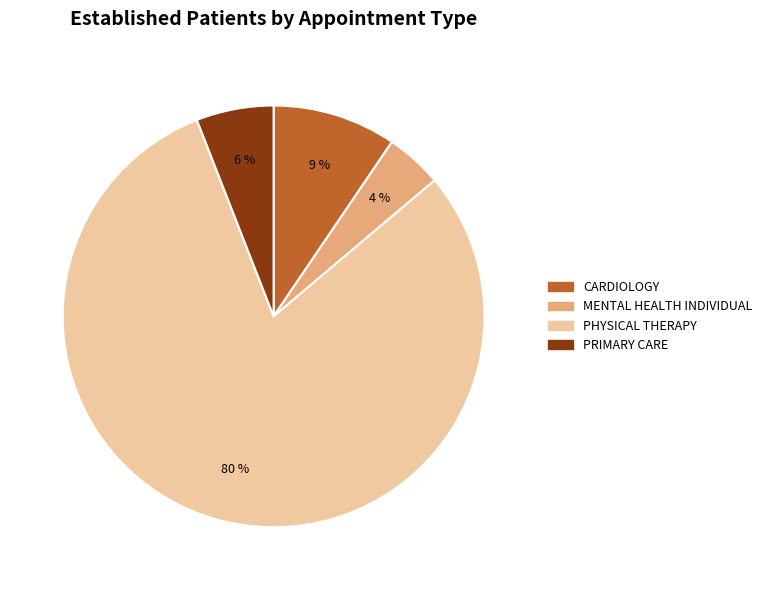

To the nearest percent, what is the average slice percentage?

25%